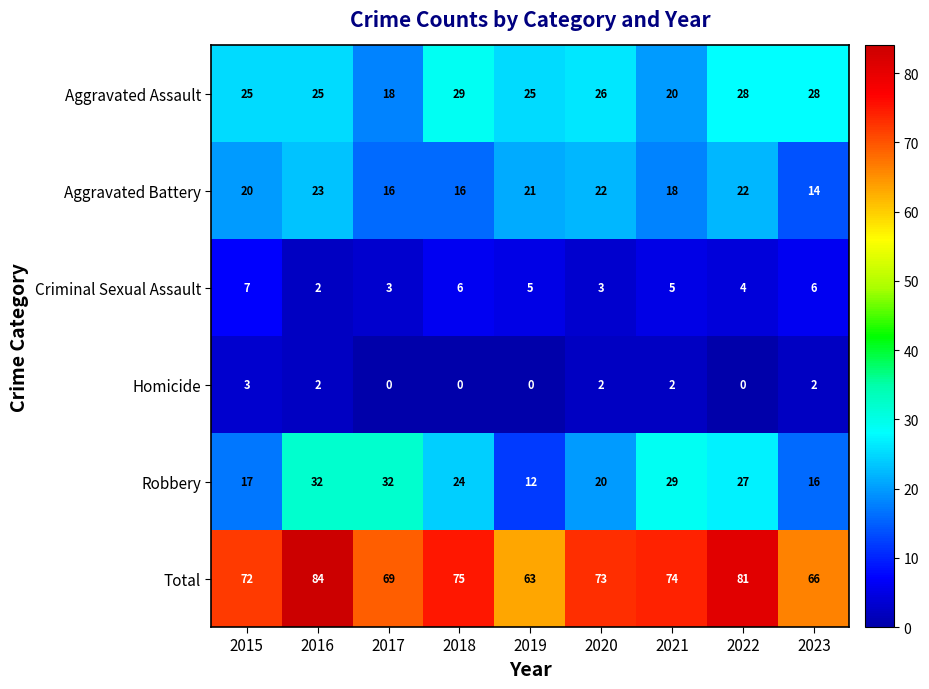

At 2020, list the series in order from largest to smallest.

Total, Aggravated Assault, Aggravated Battery, Robbery, Criminal Sexual Assault, Homicide